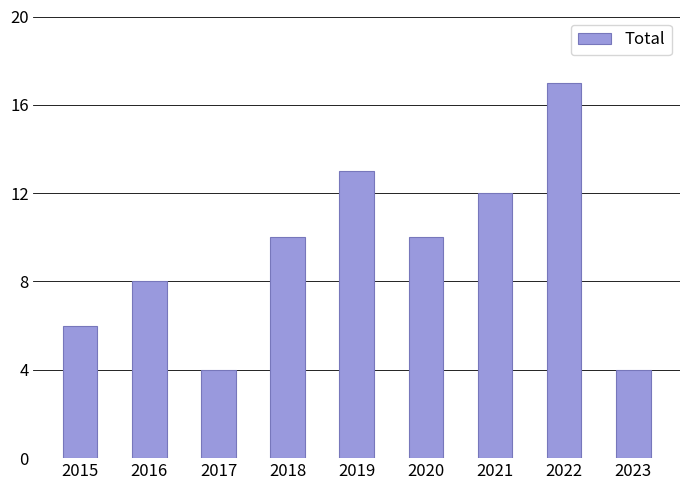

Reading left to right, extract all data points from this chart.

6	8	4	10	13	10	12	17	4